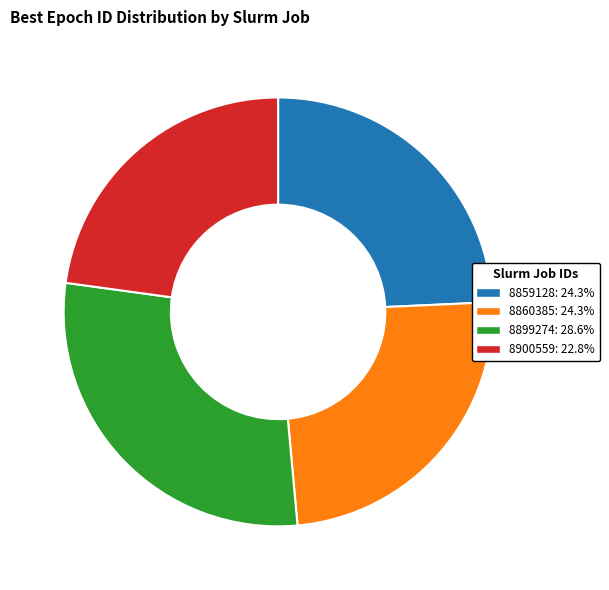

Between 8900559 and 8859128, which is larger?

8859128